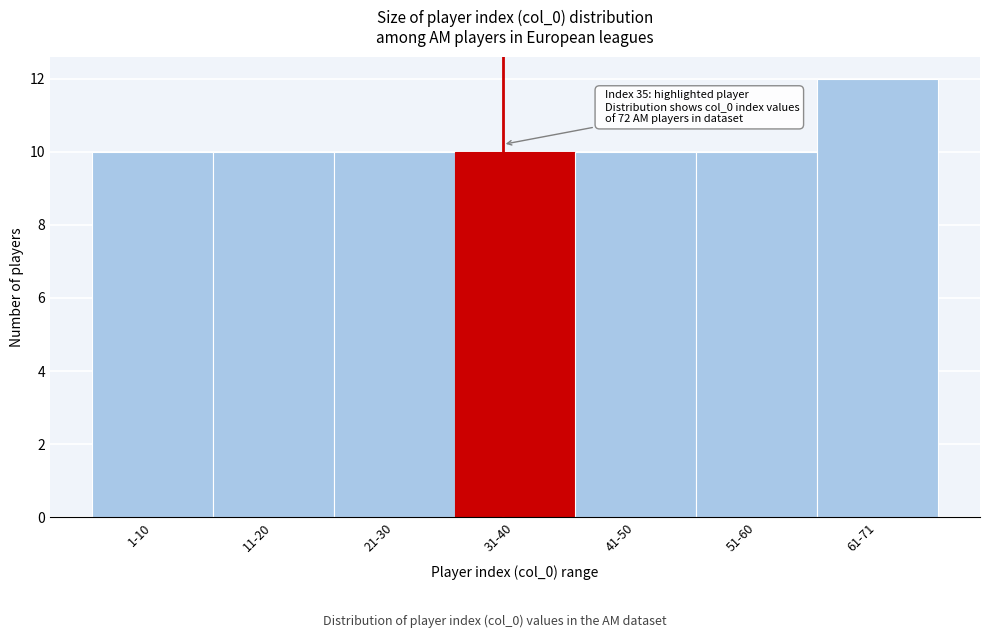

Reading left to right, what are all the values shown in this chart?

10	10	10	10	10	10	12